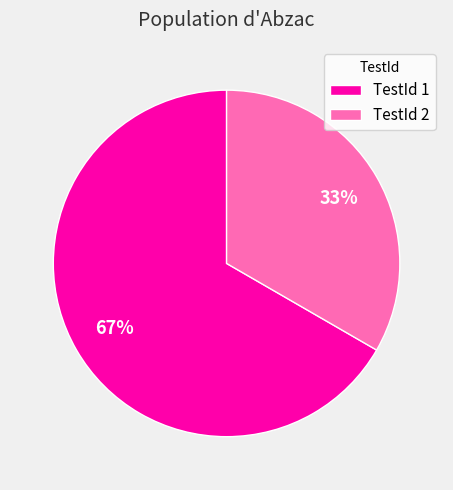

The TestId 1 slice represents 78% of the pie. True or false?

False